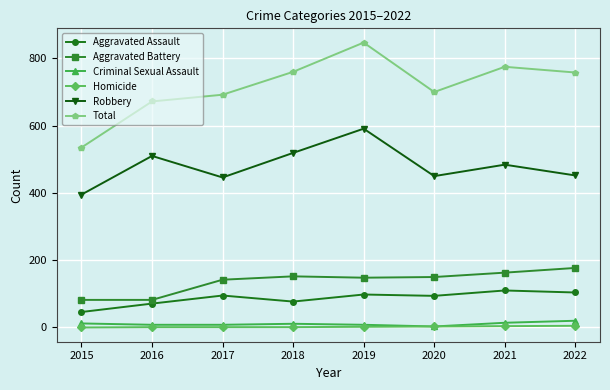

What is the difference between the second highest and second lowest values in the Robbery series?

73